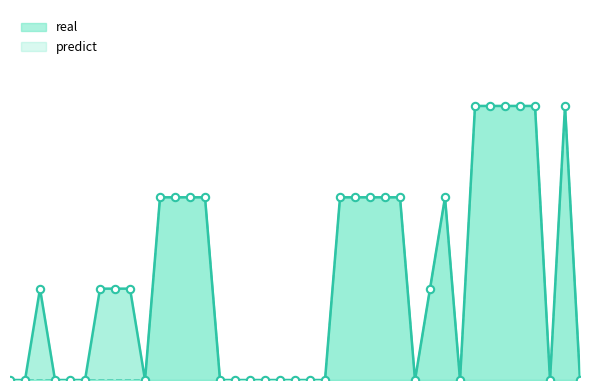

What is the total value across all series at 2020-04-01 20:00?

4